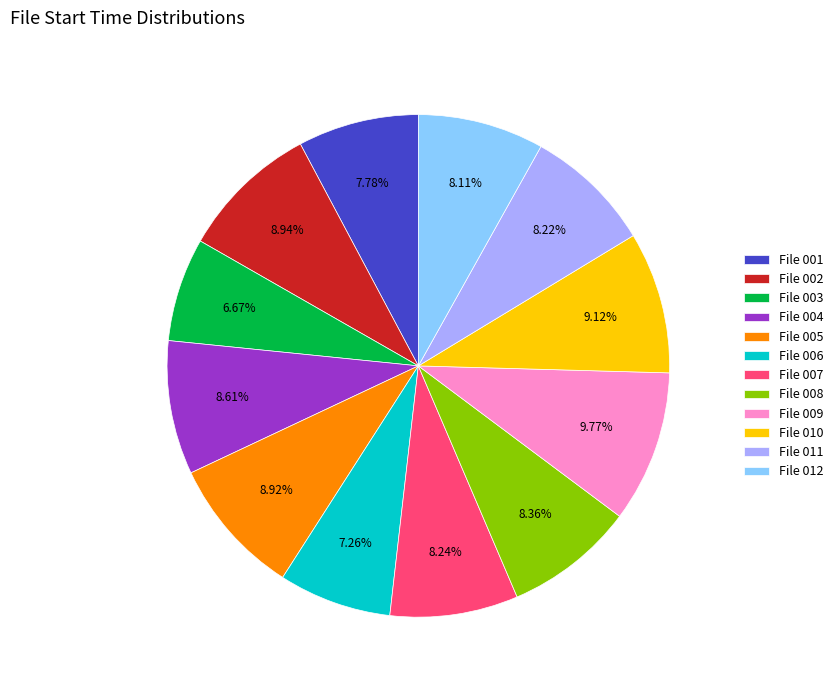

How much of the chart is everything except File 009?

90.2%